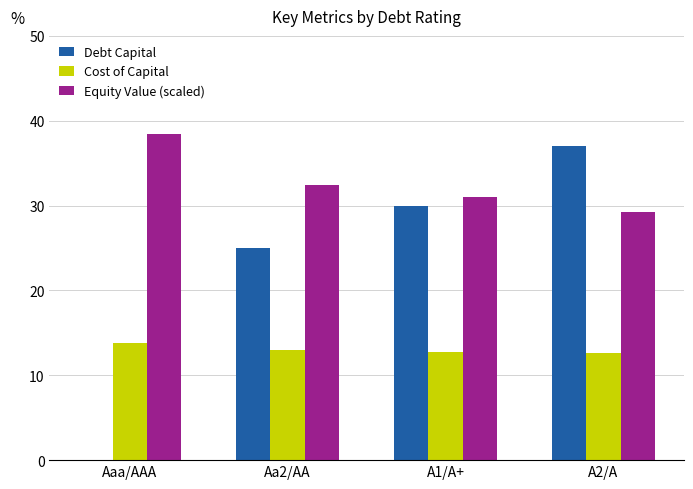

Is it true that Equity Value (scaled) equals 50.5 at A2/A?

False